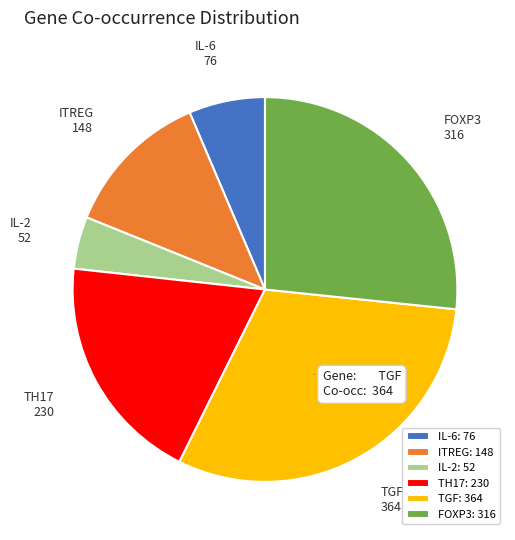

Do TGF and FOXP3 together represent more than half of the pie?

Yes